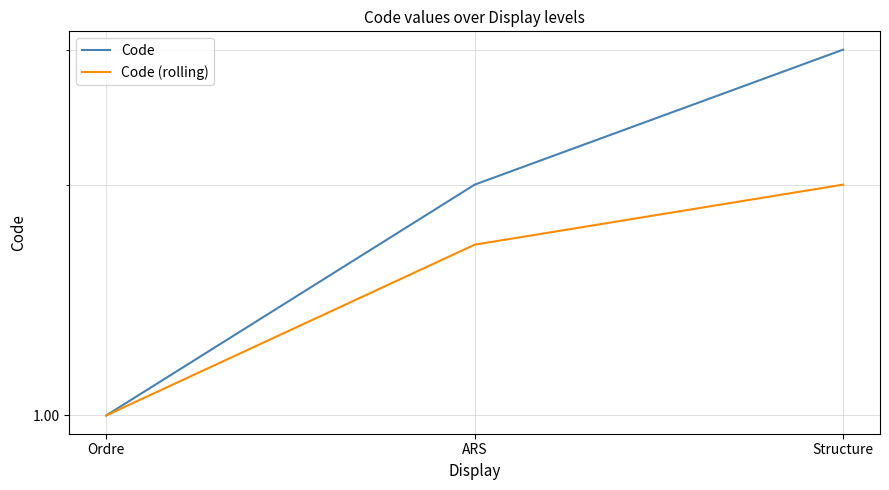

Which label corresponds to the smallest value in the chart?

Ordre